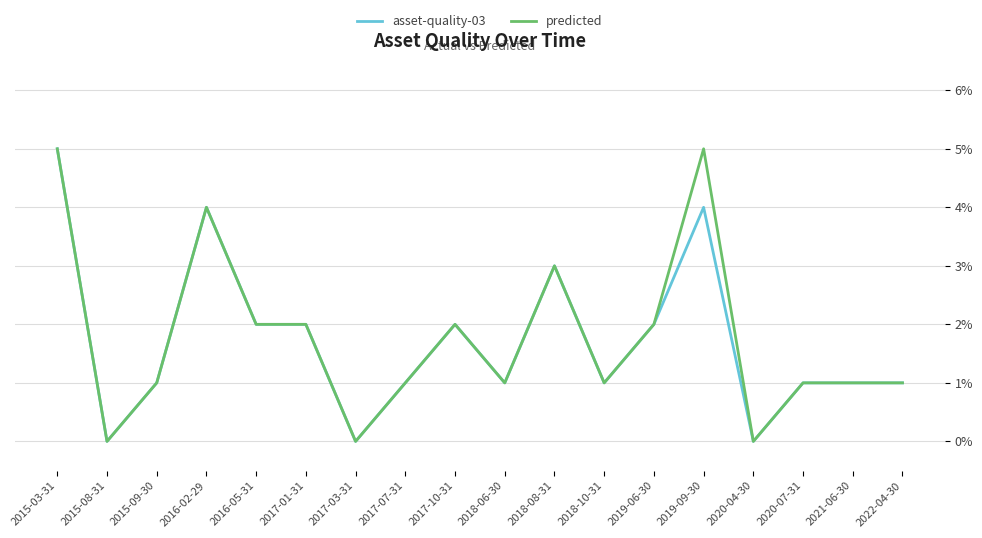

What position from the left is 2017-01-31?

6